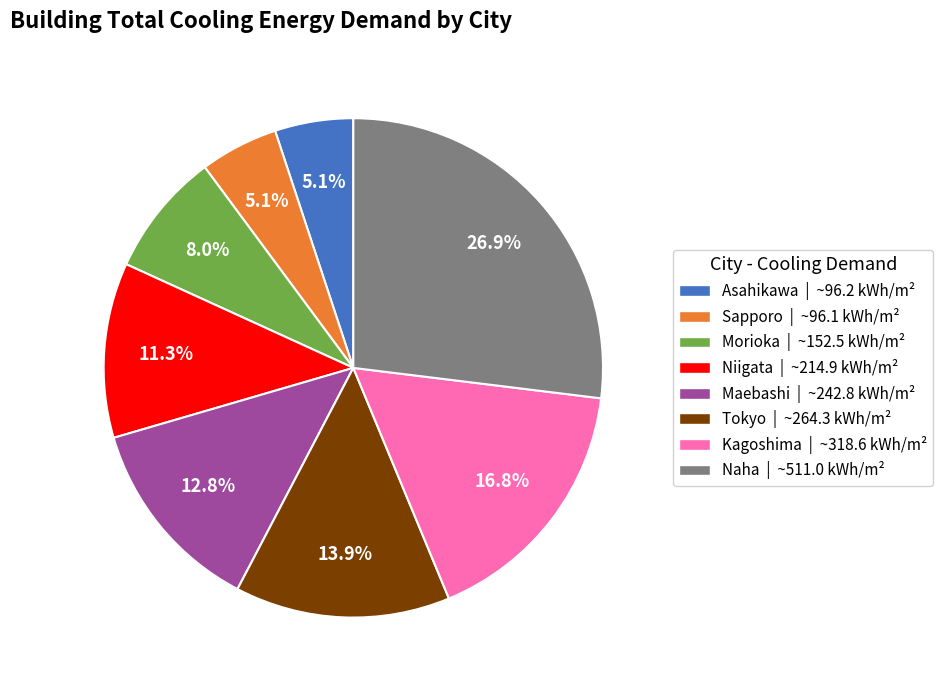

Is Naha | ~511.0 kWh/m² the majority of the pie?

No